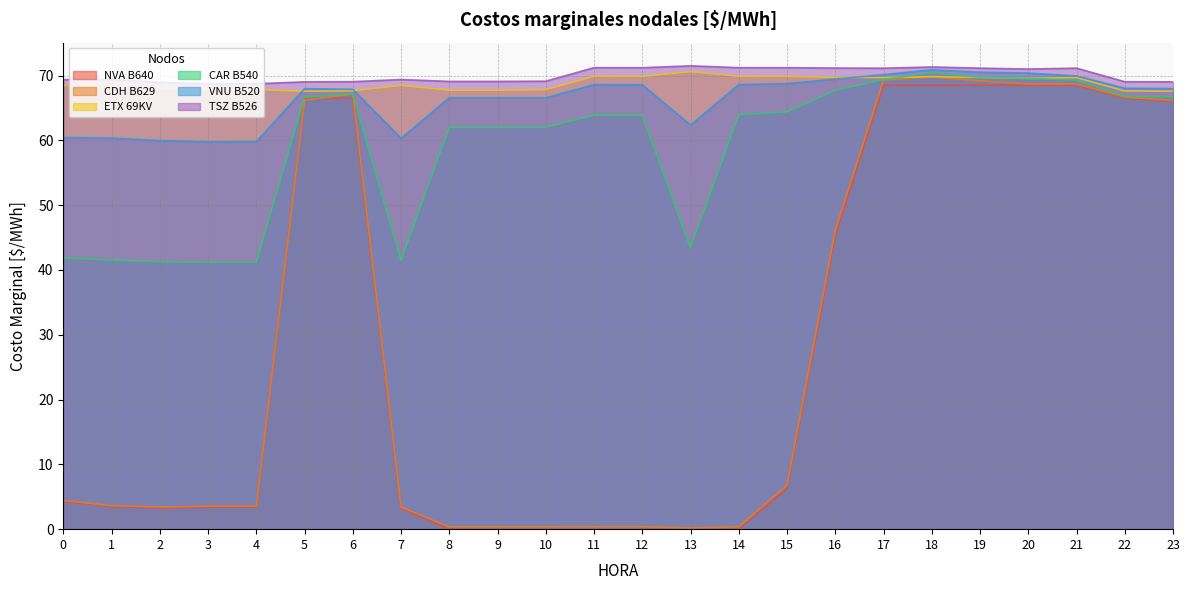

How many values in the VNU B520 series are below 68?

12